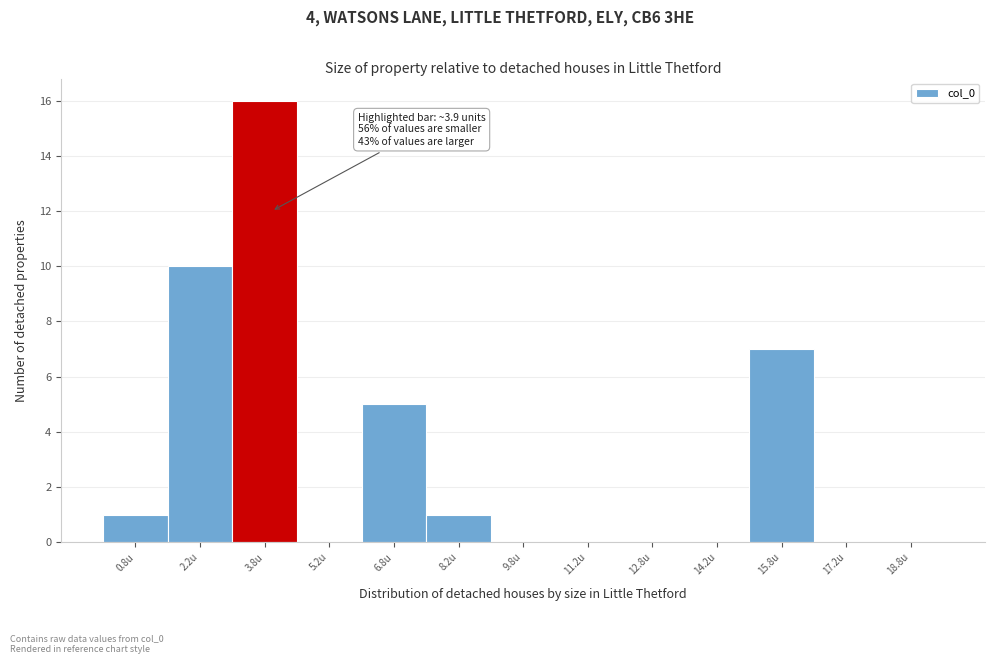

Which range on the x-axis has the tallest bar?

3.0 to 4.5